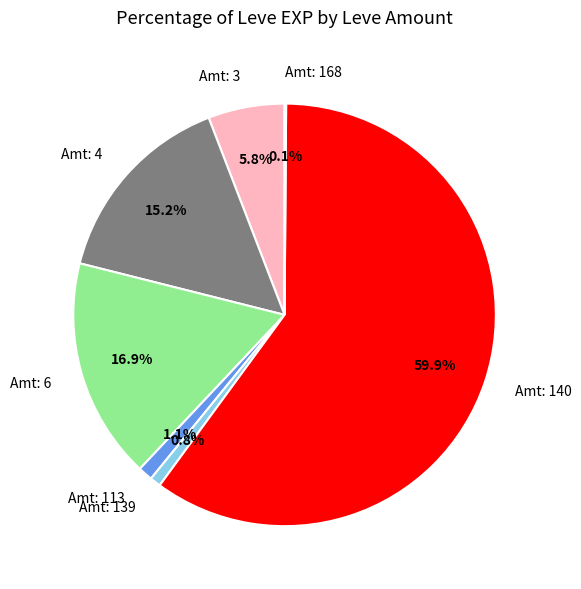

To the nearest percent, what is the difference between the largest and smallest slice percentages?

60%